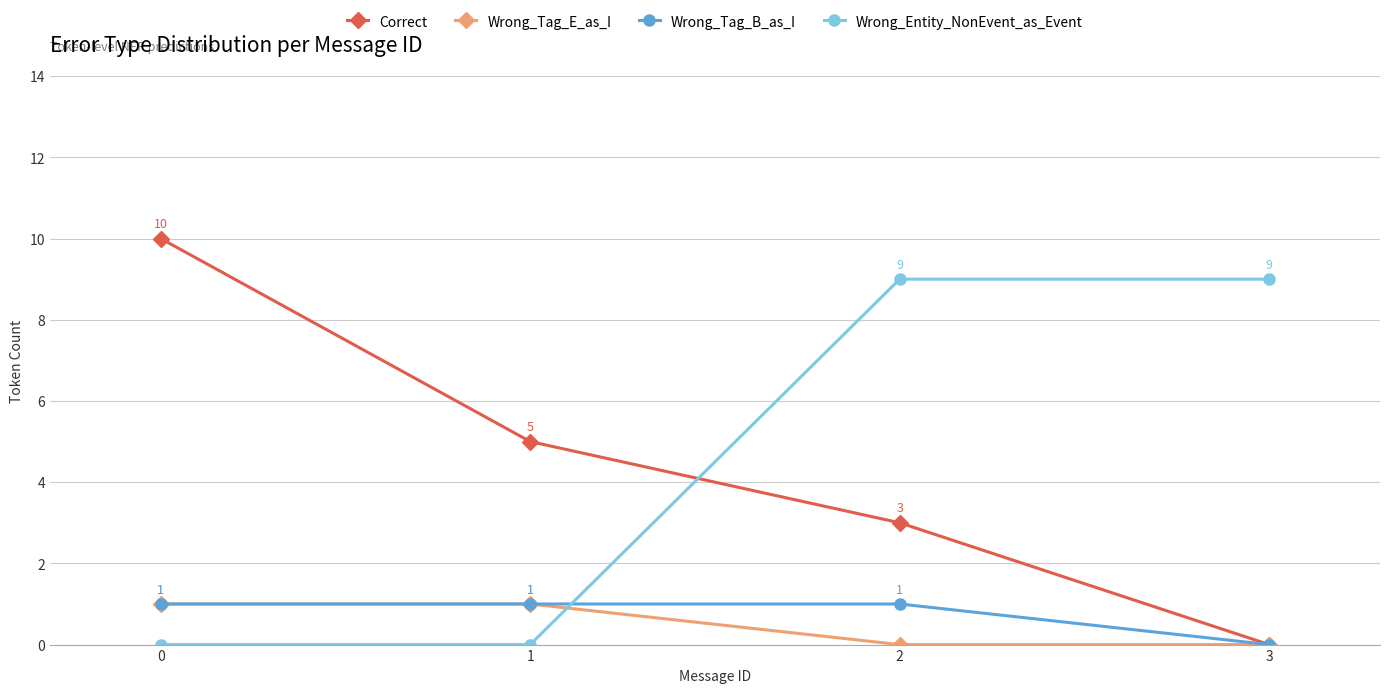

Between which two adjacent categories do Correct and Wrong_Entity_NonEvent_as_Event first intersect?

1 and 2